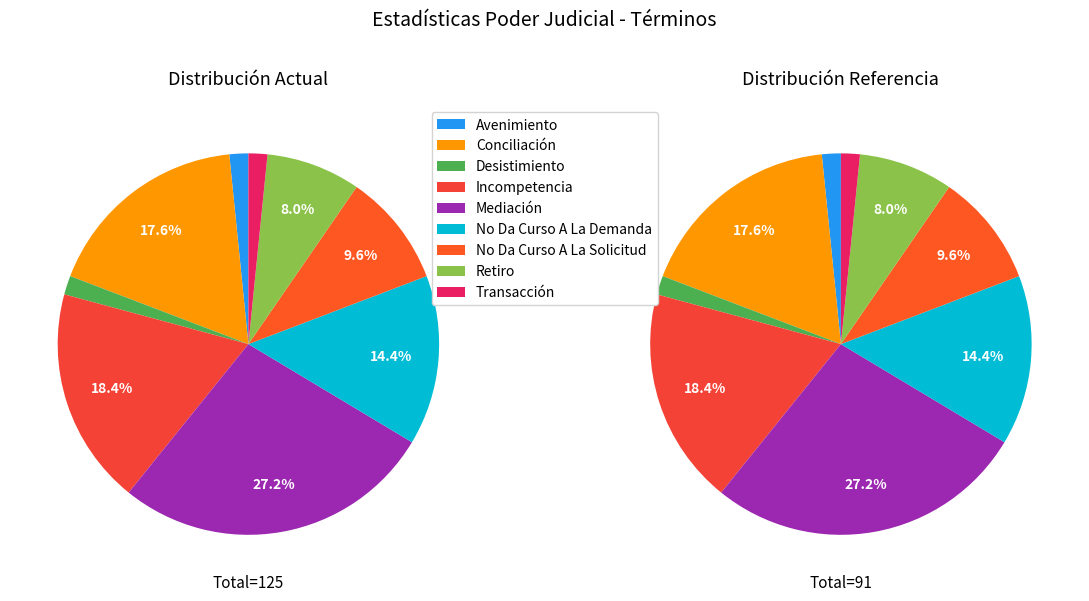

Which slice is the smallest?

Avenimiento